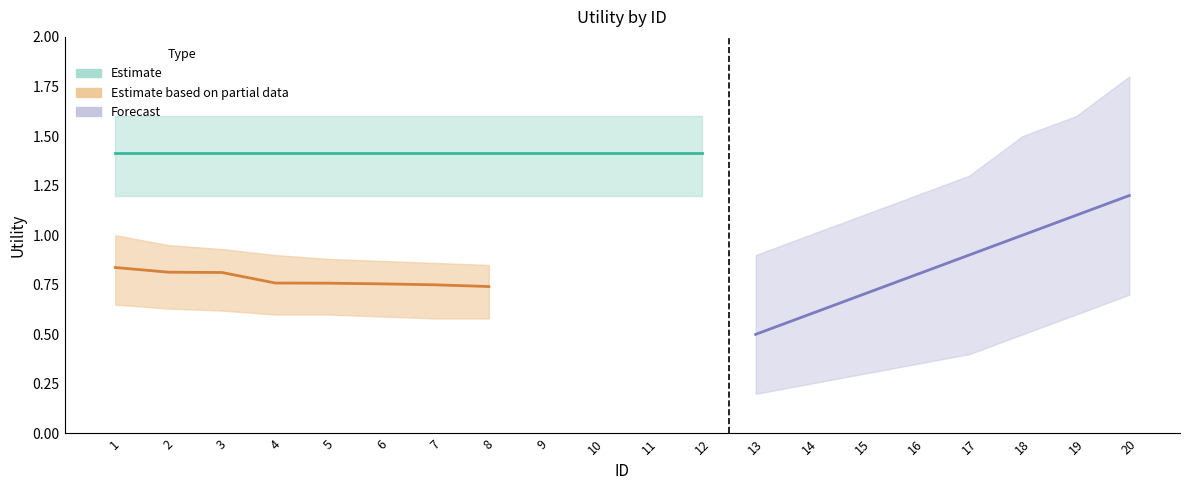

What is the sum of all Estimate based on partial data values?

6.2